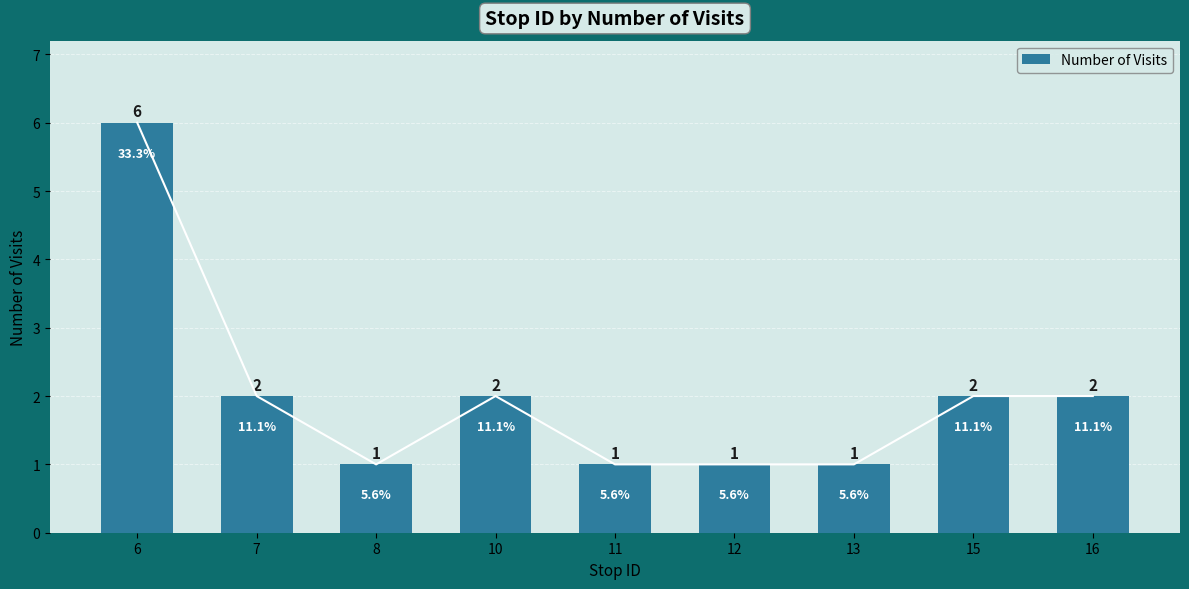

Approximately how many times larger is the value at 11 compared to 10?

0.5